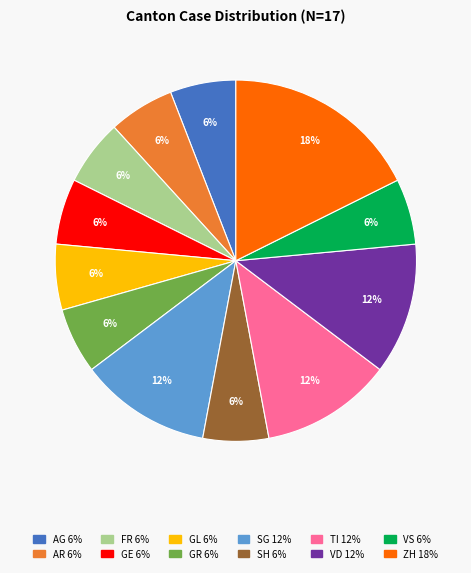

Is there any slice that represents more than half of the pie?

No